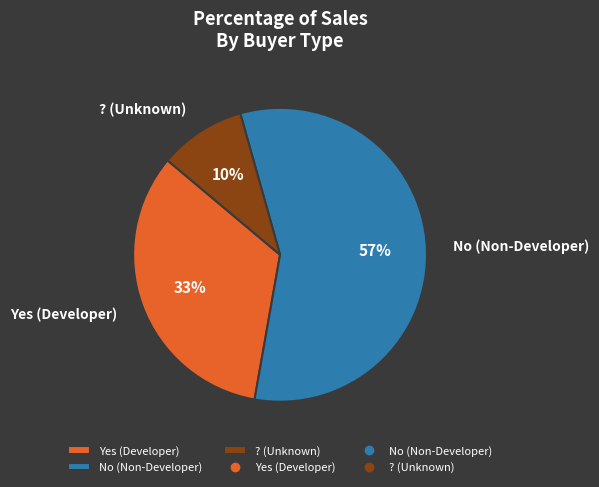

Is Yes the majority of the pie?

No